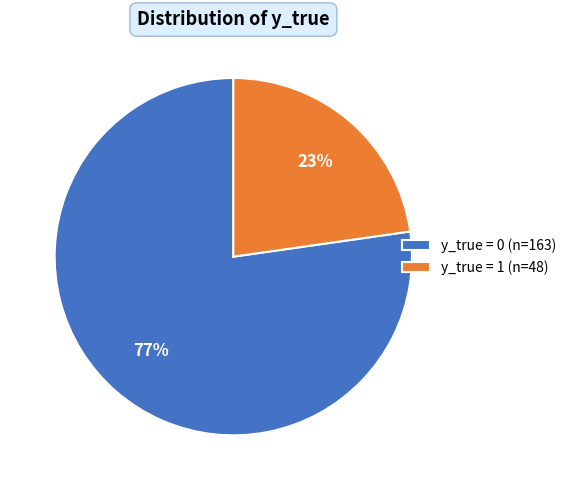

How many slices are in this pie chart?

2